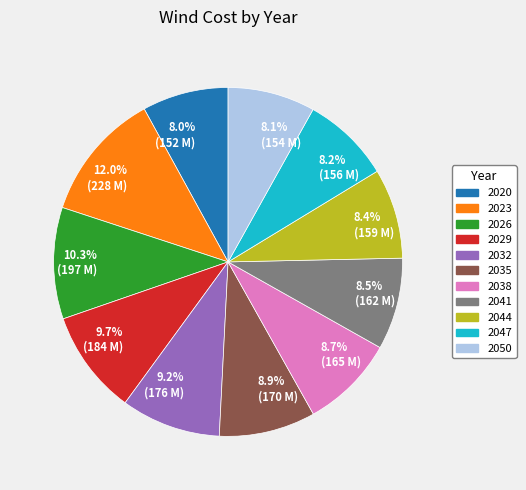

Approximately how many times larger is the value at 8.0% (152 M) compared to 8.7% (165 M)?

0.9